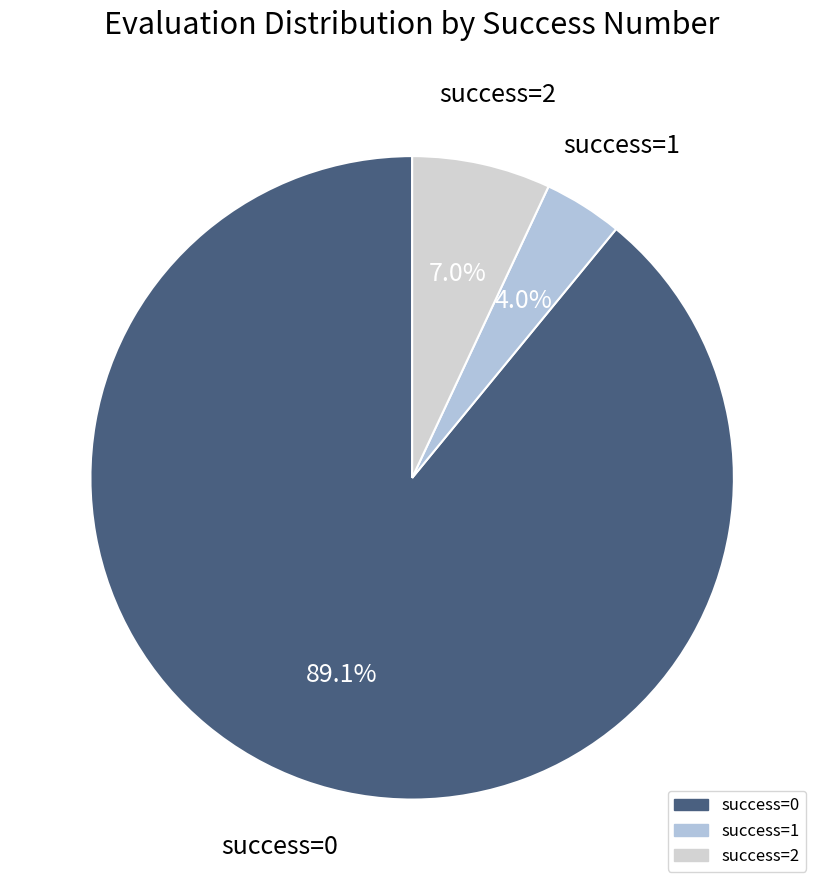

Count the number of slices in the pie.

3